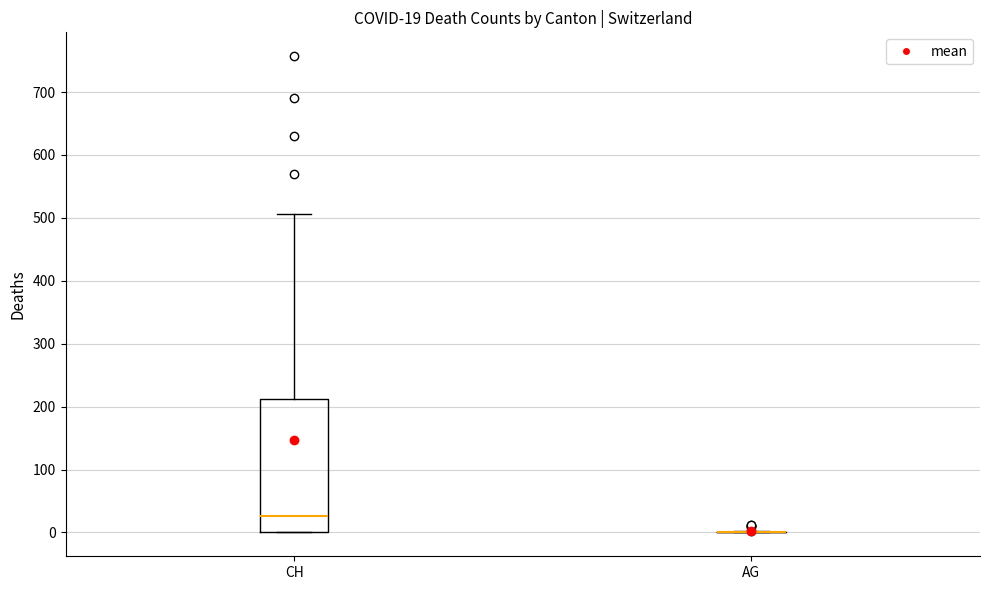

Which box is the tallest, from its lower edge to its upper edge?

CH